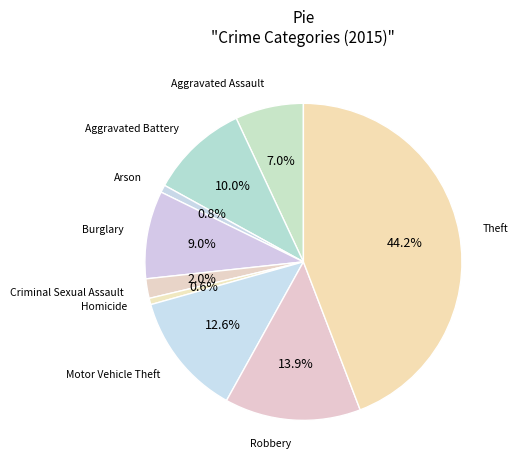

What is the total percentage of Homicide and Aggravated Assault?

7.6%